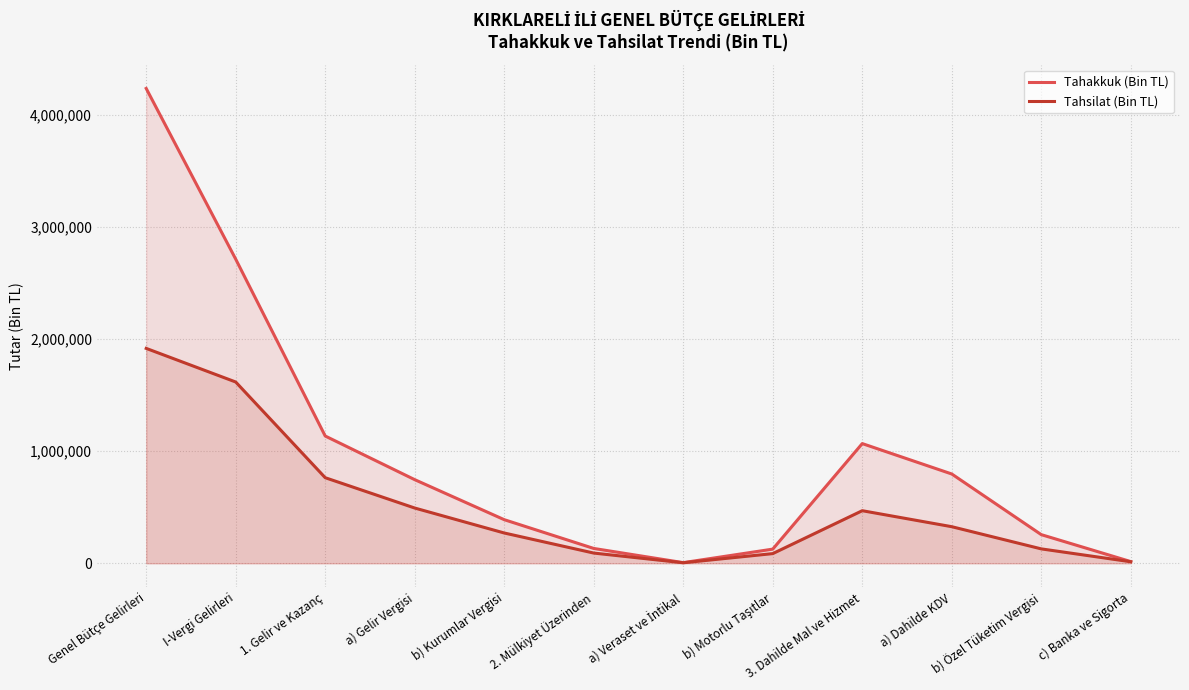

Which series has the widest spread of values?

Tahakkuk (Bin TL)